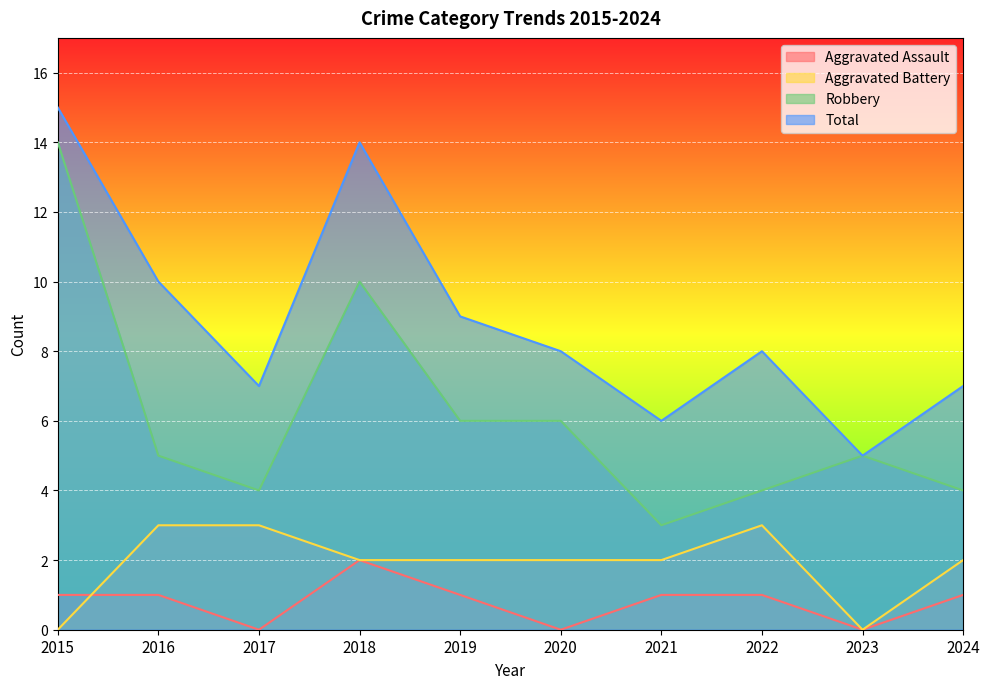

Where is Total nearest to the value 10?

2016